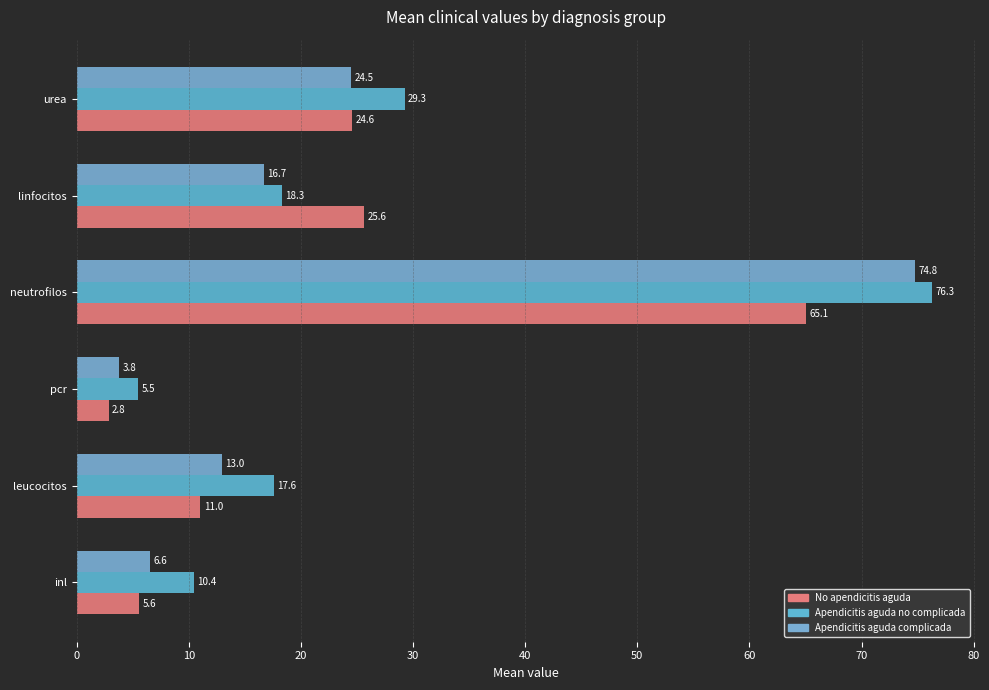

Count the number of data series in this chart.

3